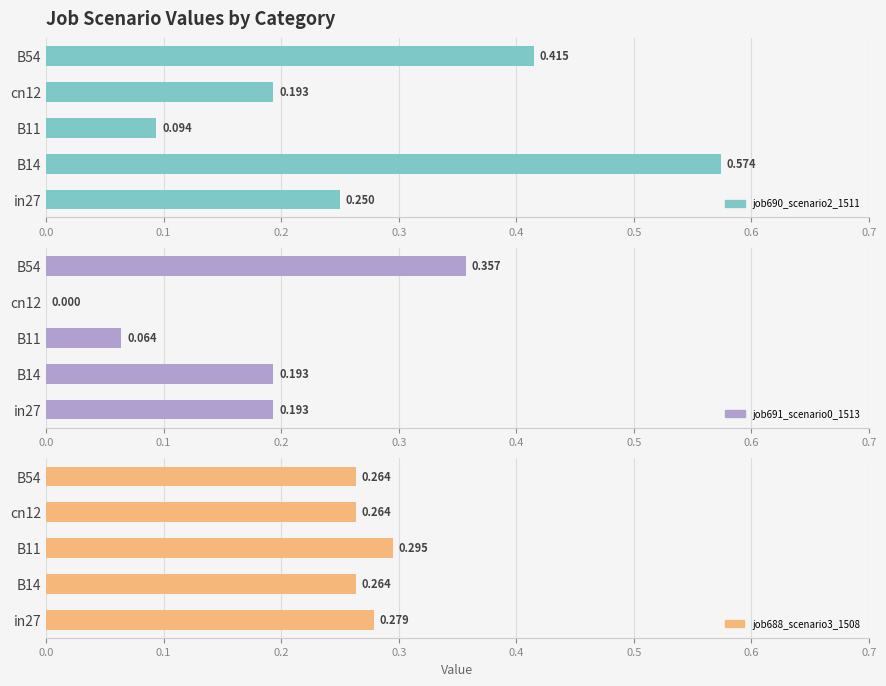

Is it true that job688_scenario3_1508 equals 0.3 at B14?

True